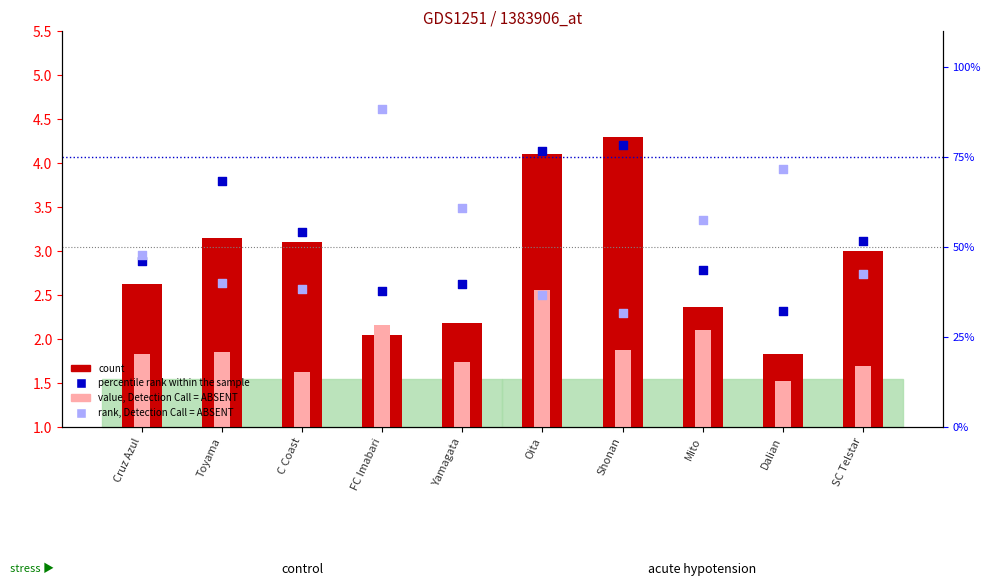

Which series contains the lowest Y value?

value, Detection Call = ABSENT